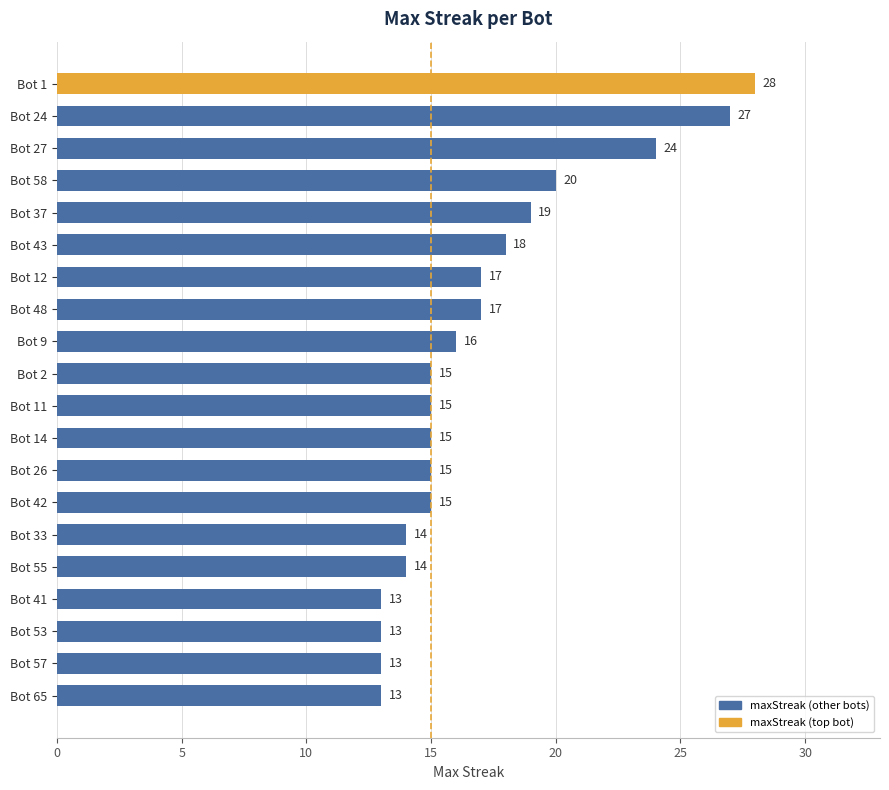

What is the smallest value displayed?

13